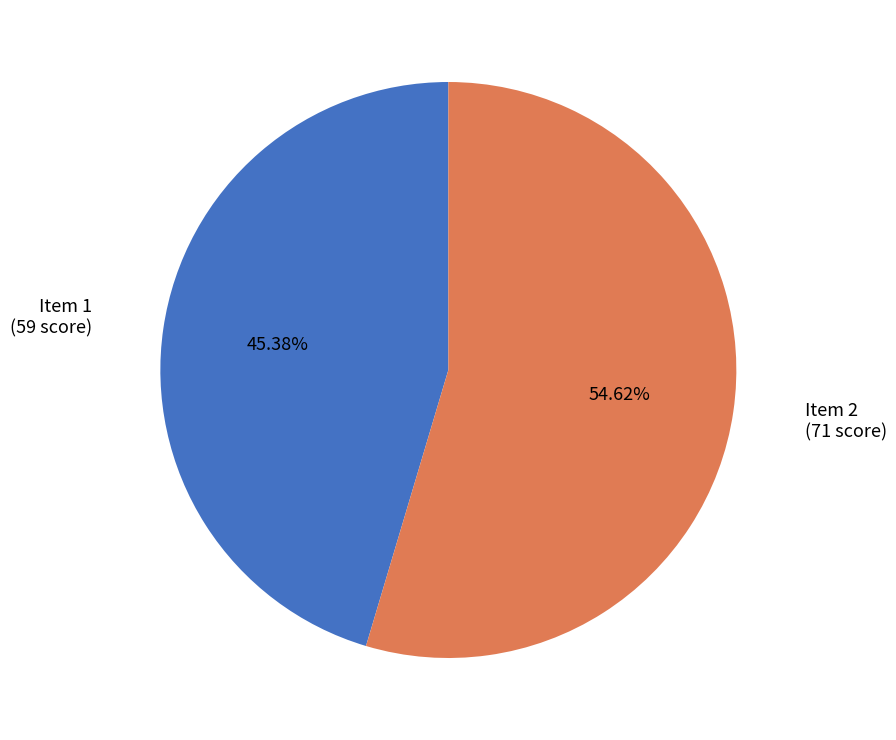

Which slice is the smallest?

1